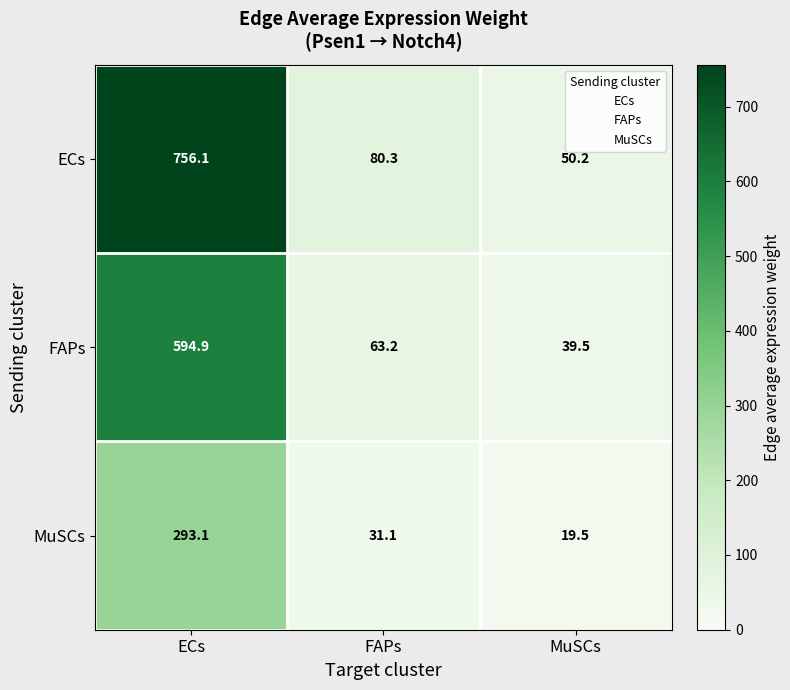

At which category is the sum across all series the highest?

ECs